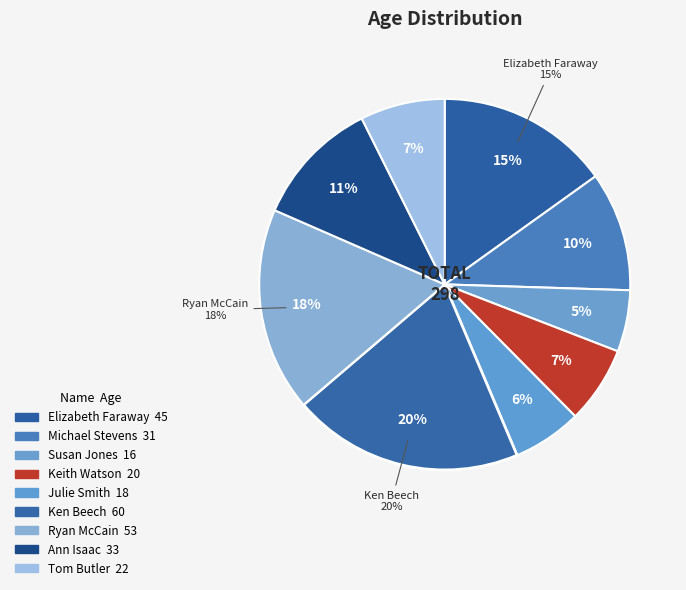

To the nearest percent, what percentage of the pie is Ann Isaac?

11%